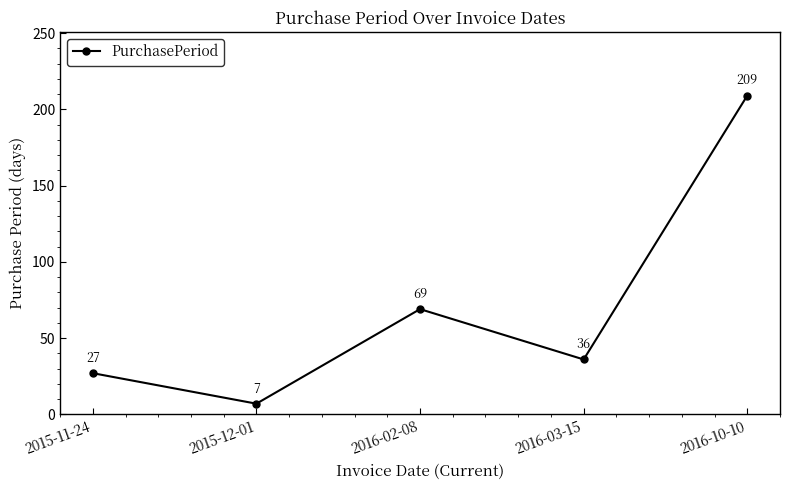

Which label corresponds to the largest value in the chart?

2016-10-10